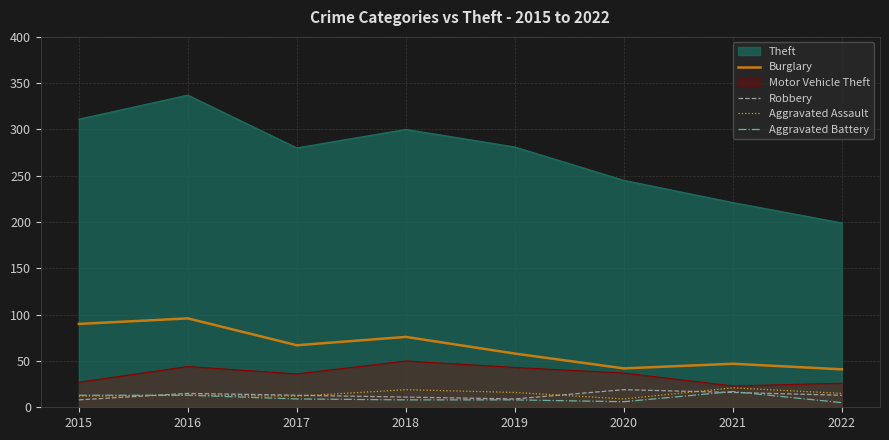

Is it true that Aggravated Battery equals 5 at 2022?

True